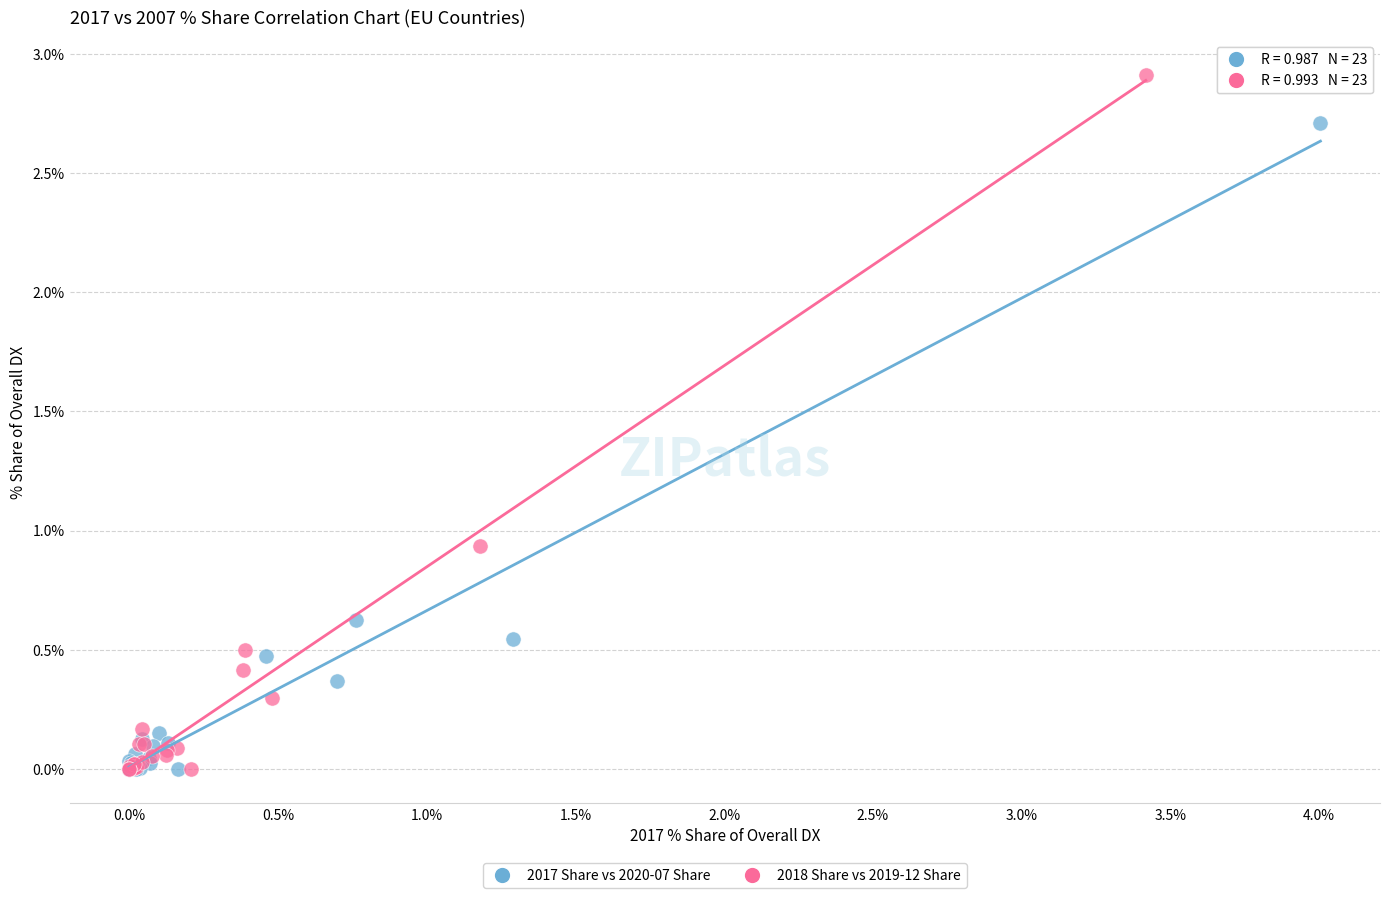

Which series has the largest Y range (max minus min)?

2018 Share vs 2019-12 Share